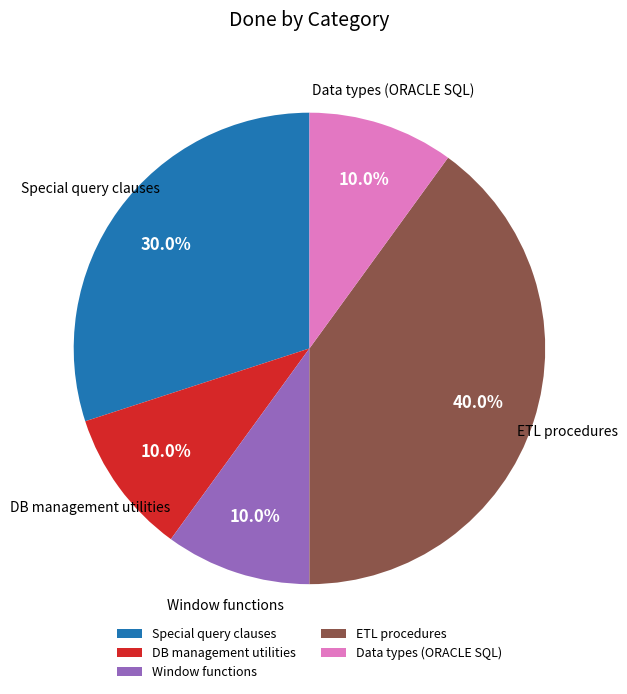

Which slice is the largest?

ETL procedures